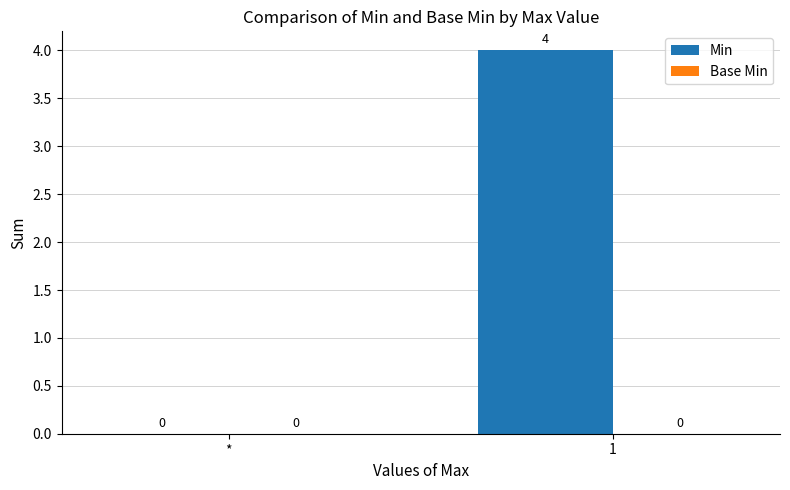

At which label is the value closest to 2?

*